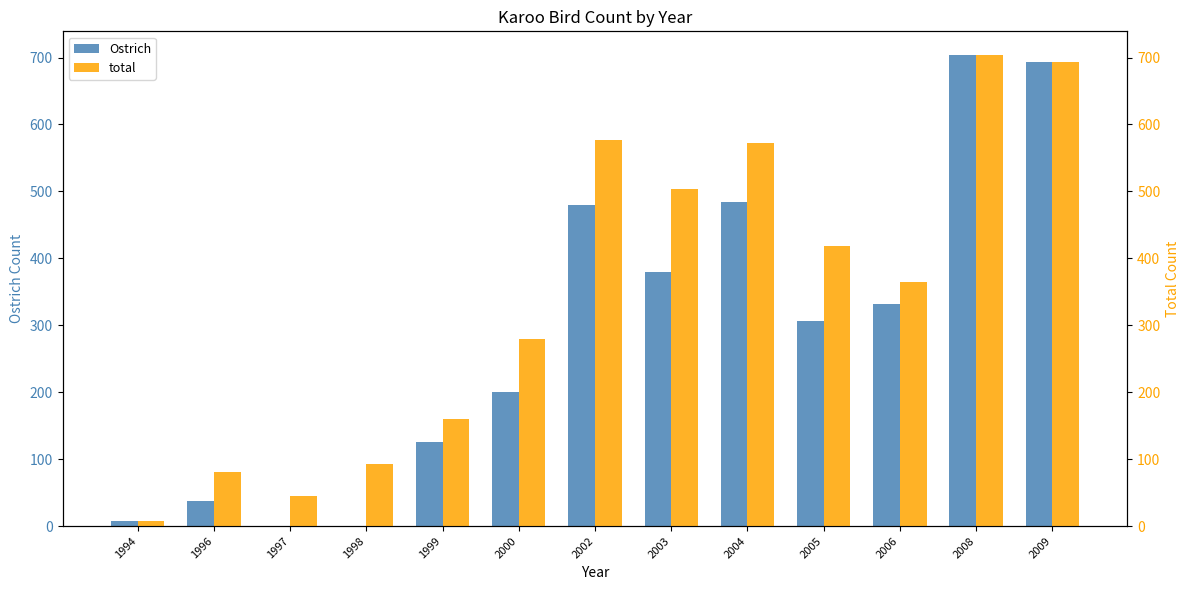

What is the value of the Ostrich bar at the 9th from the left?

484